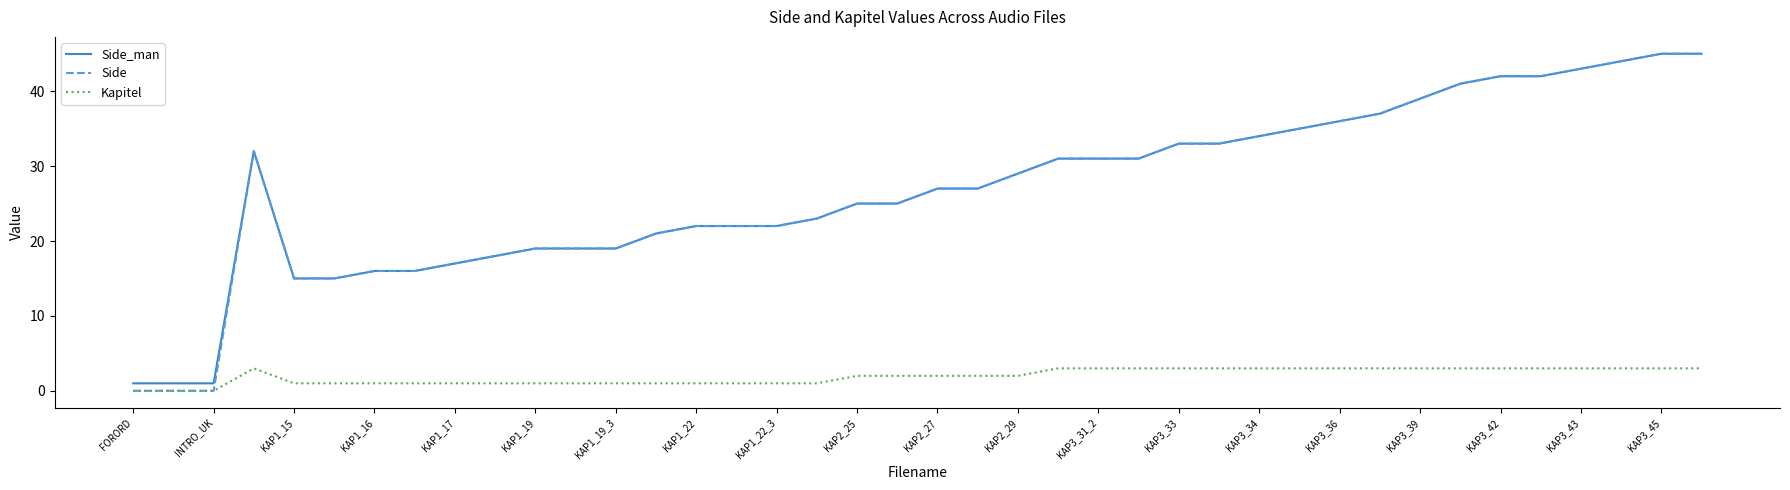

How many series are shown in this chart?

3